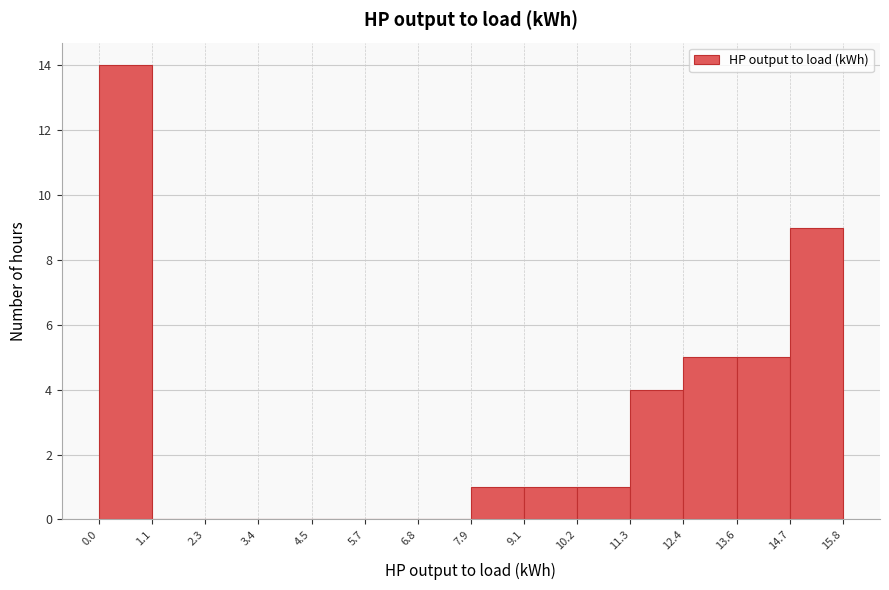

What is the height of the bar covering 13.6 to 14.7 on the x-axis? The values are not printed on the chart, so give them approximately, as read against the axis.

5